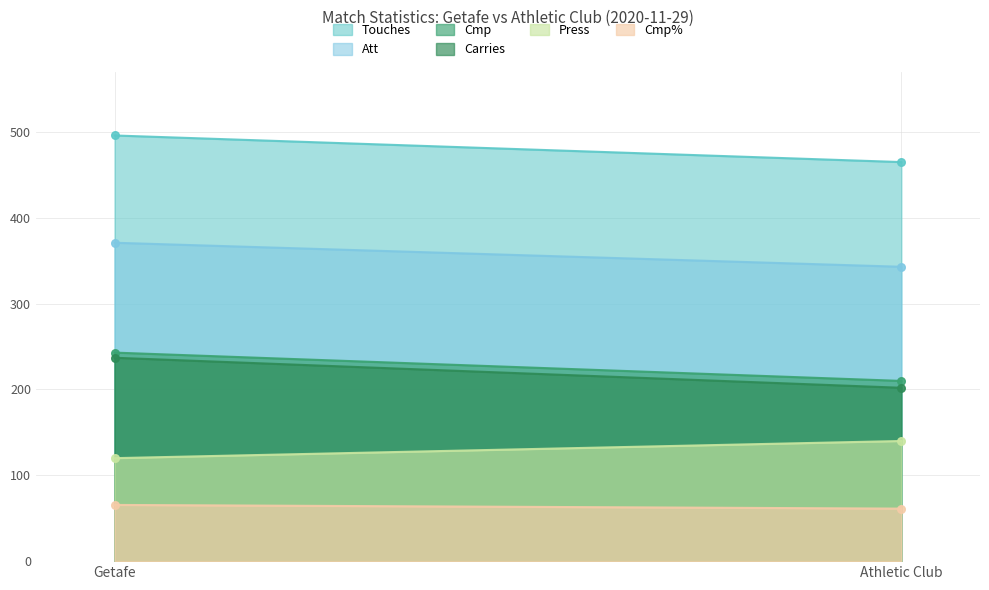

At how many categories does at least one series exceed 290?

300